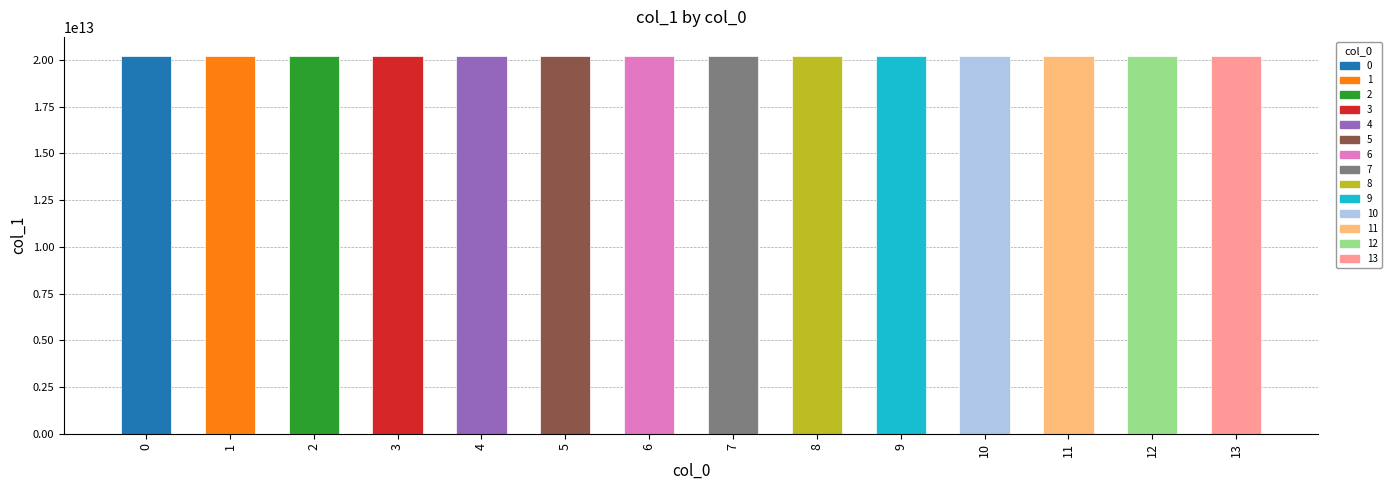

The value at 3 is 20220420193604. True or false?

True